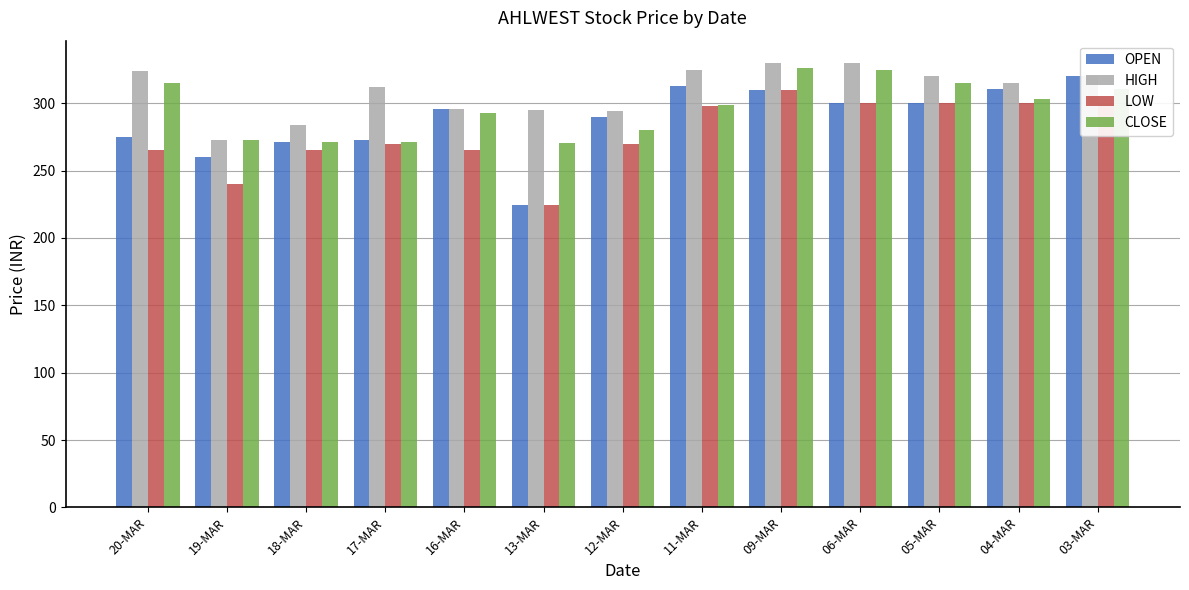

Rank the series by their average value, from lowest to highest.

LOW, OPEN, CLOSE, HIGH